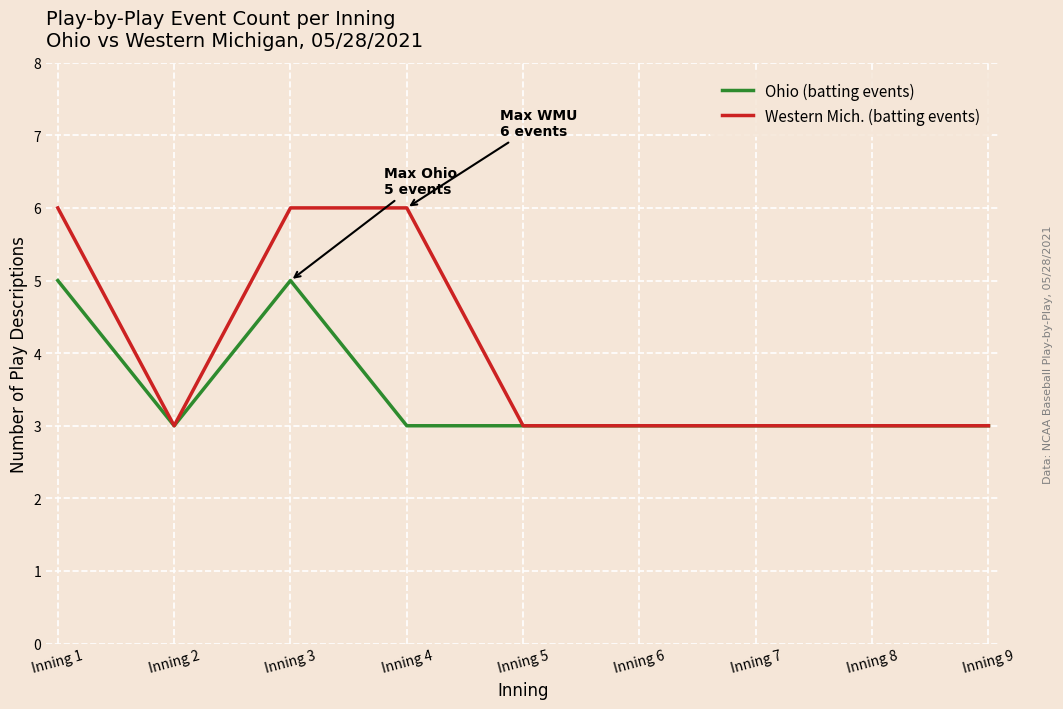

The value of Ohio (batting events) at Inning 6 is 3. True or false?

True